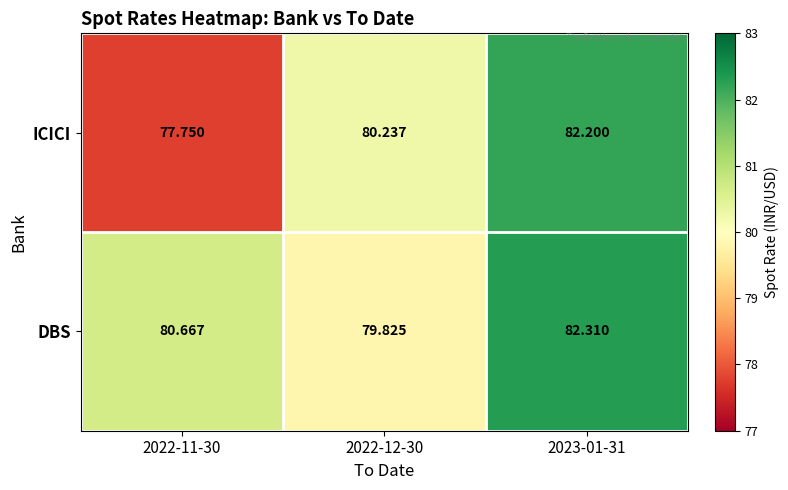

Rank the series by their maximum value, from highest to lowest.

DBS, ICICI